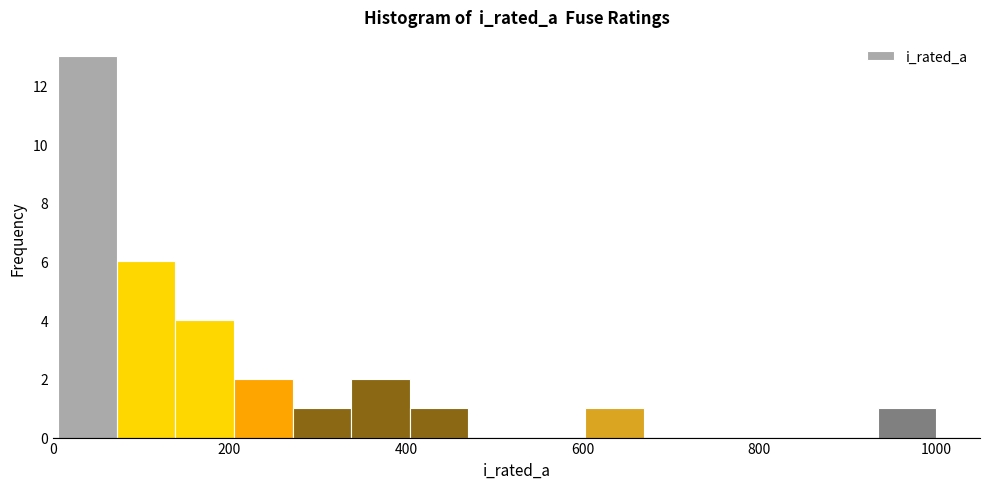

Around what value on the x-axis is the tallest bar? Give the approximate position of its centre, as read against the axis.

40